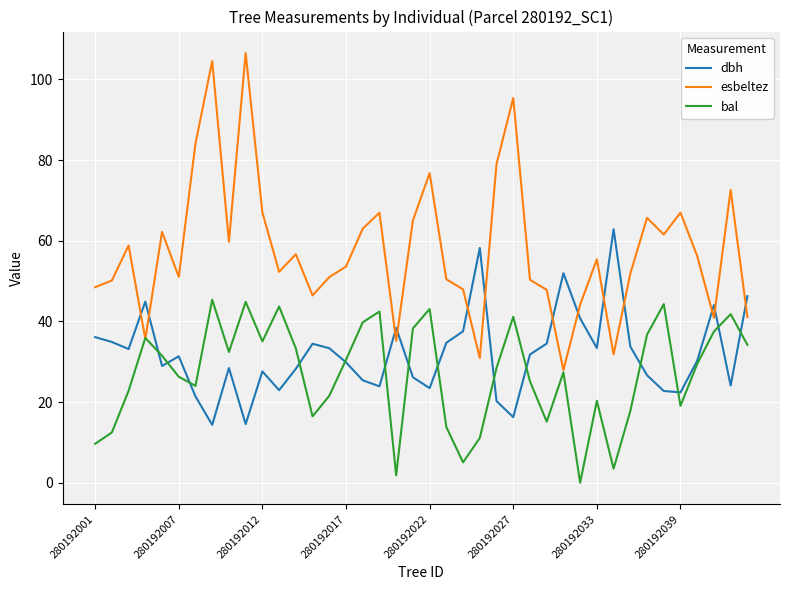

What is the highest value of the bal series?

45.4